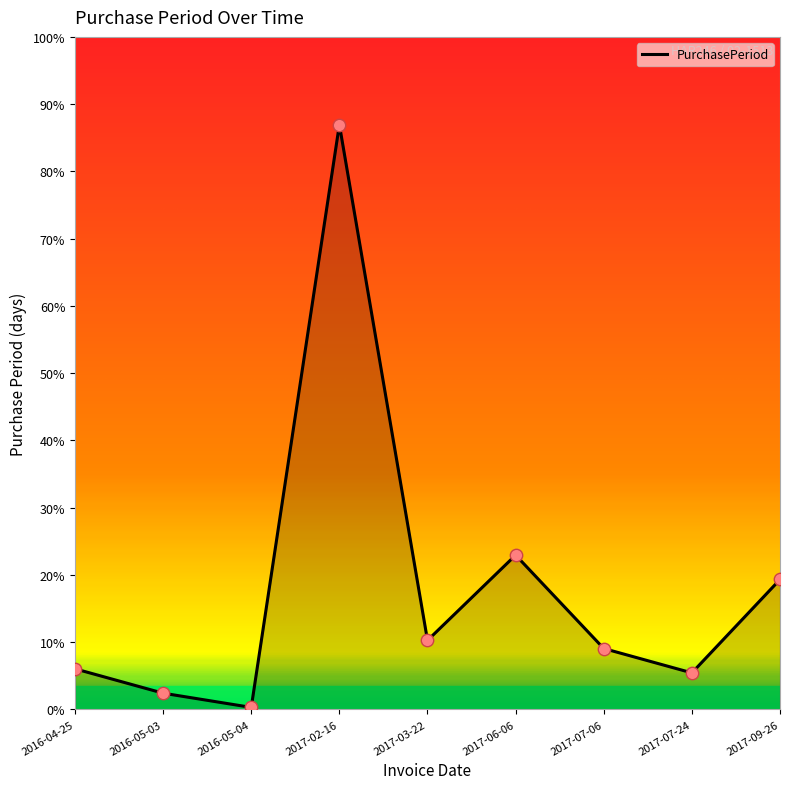

Is this an area chart (filled region under the line)?

Yes